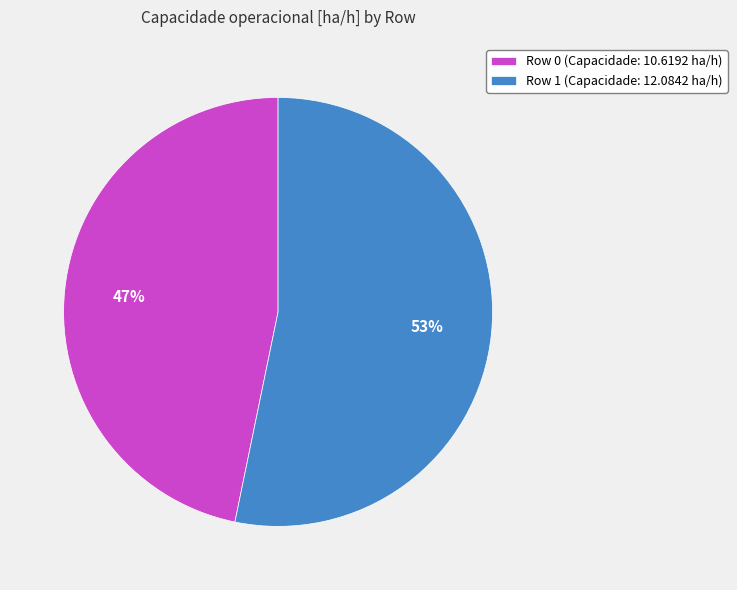

How many segments does this pie chart have?

2